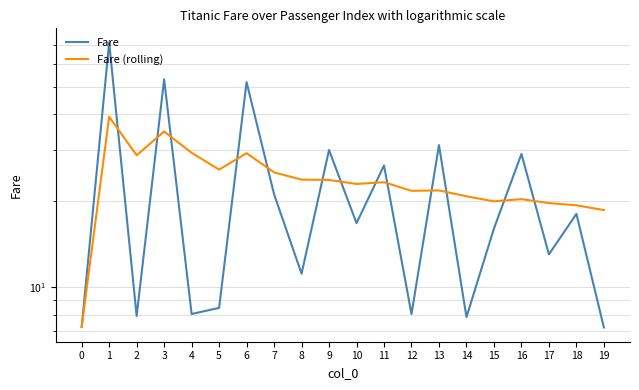

What is the maximum value shown in the chart?

71.3